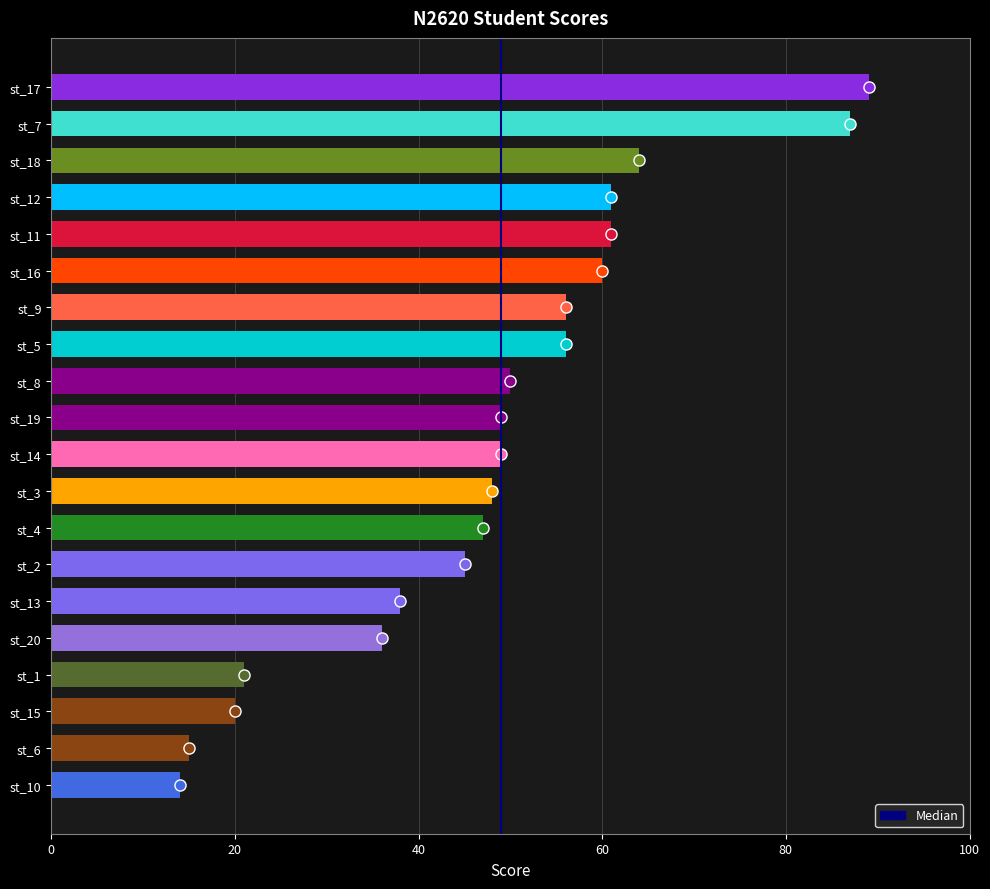

What is the minimum value shown in the chart?

14